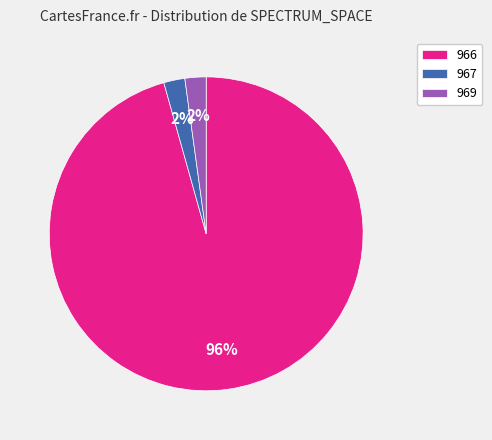

Is the sum of 969 and 966 greater than half?

Yes